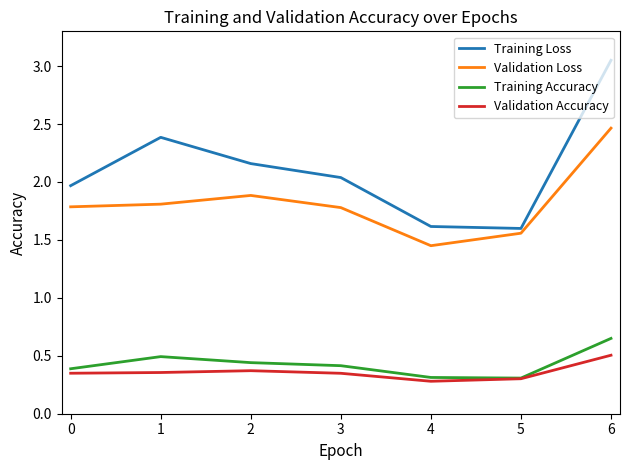

What is the spread (max minus min) of values at 3?

1.7